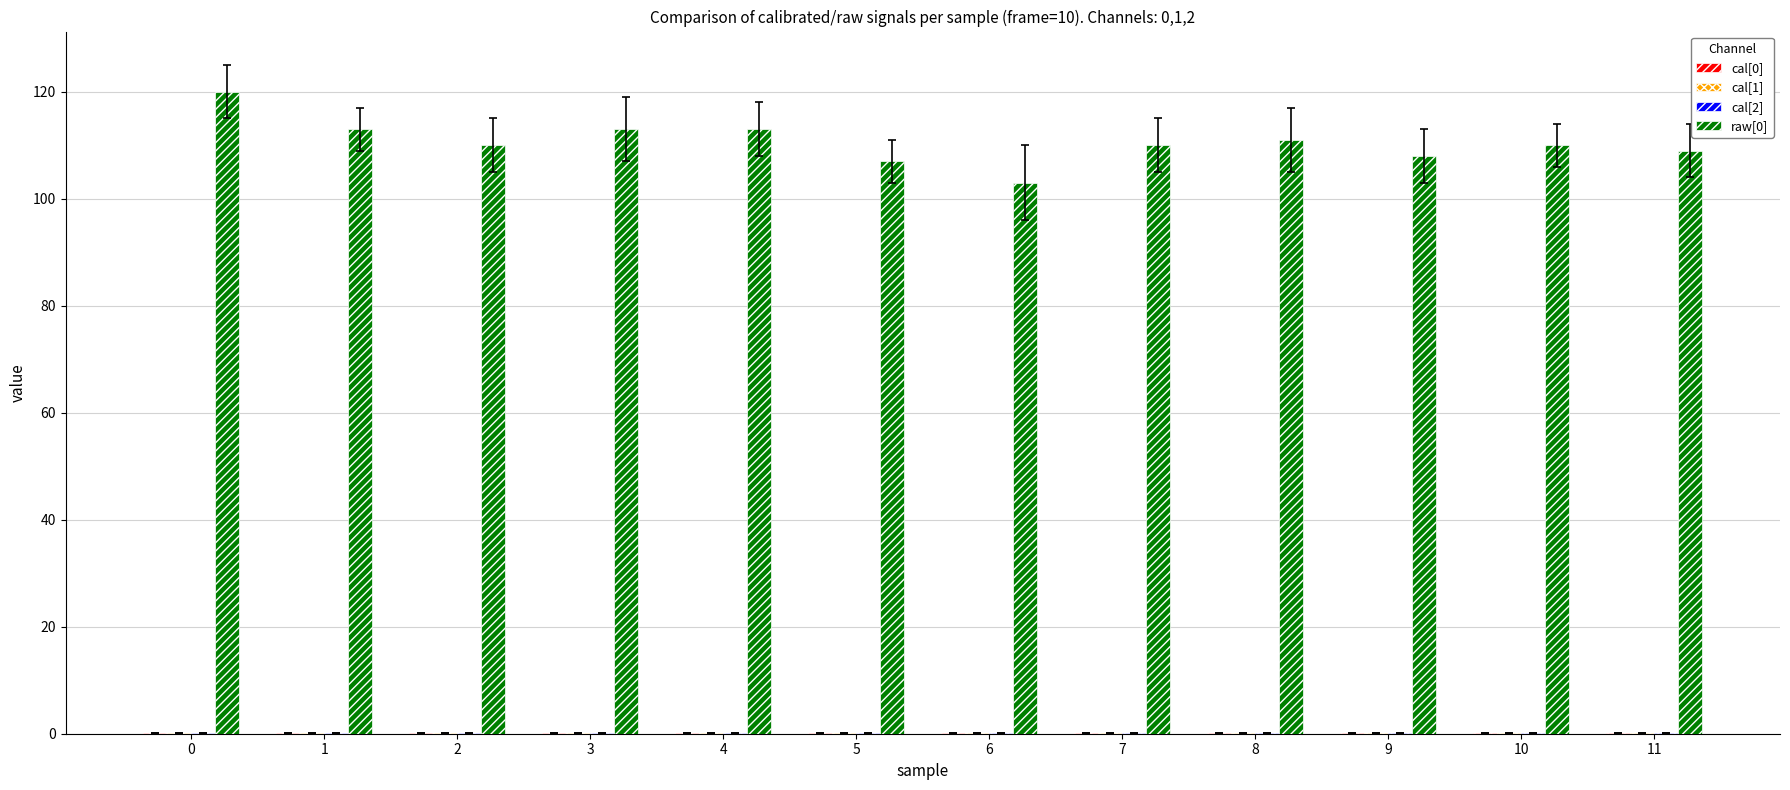

What is the greatest value displayed?

120.0